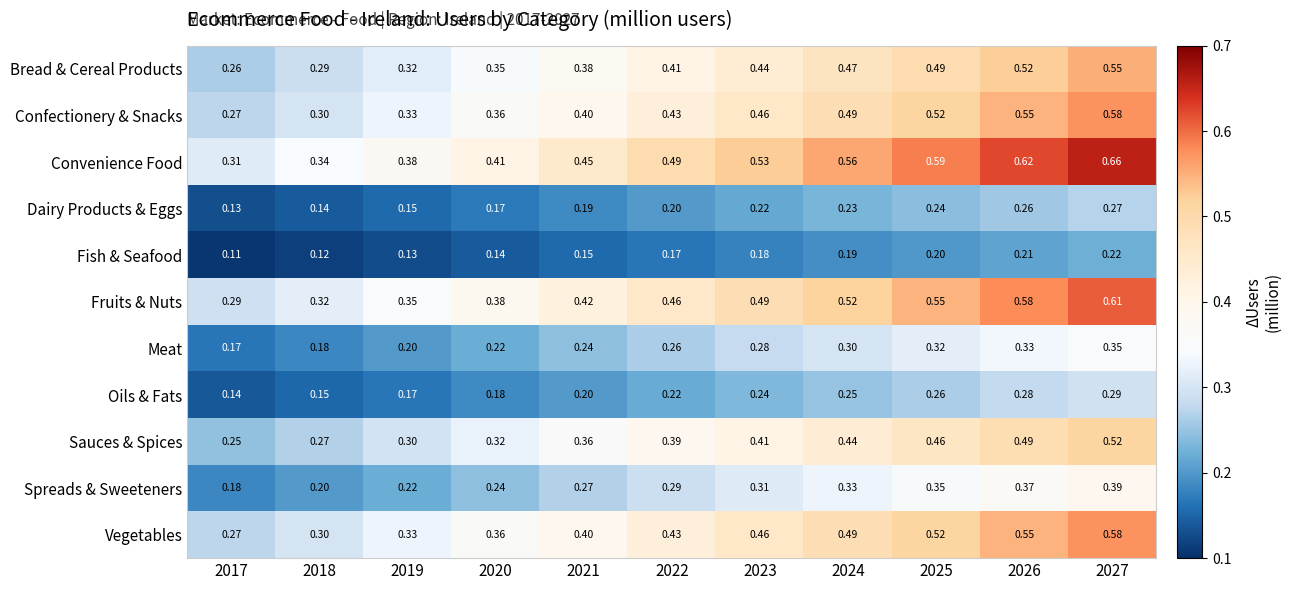

Is the value of Dairy Products & Eggs at 2024 greater than the value of Fish & Seafood at 2026?

Yes